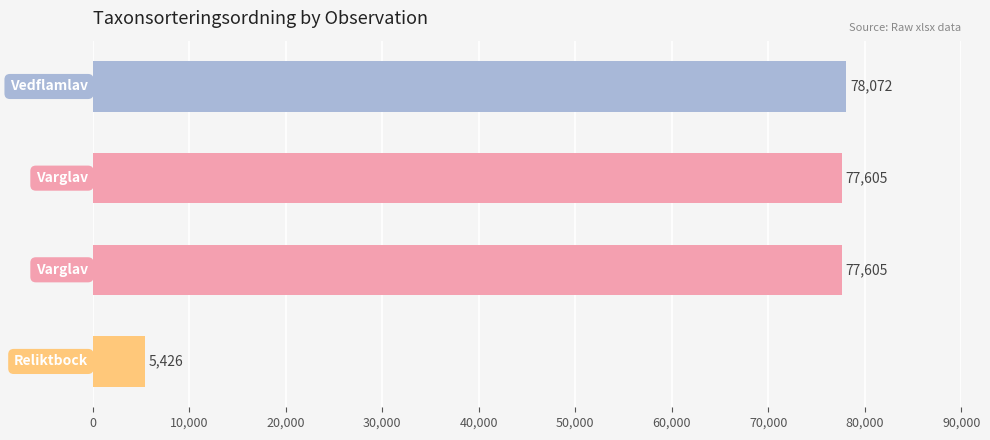

What is the maximum value shown in the chart?

78072